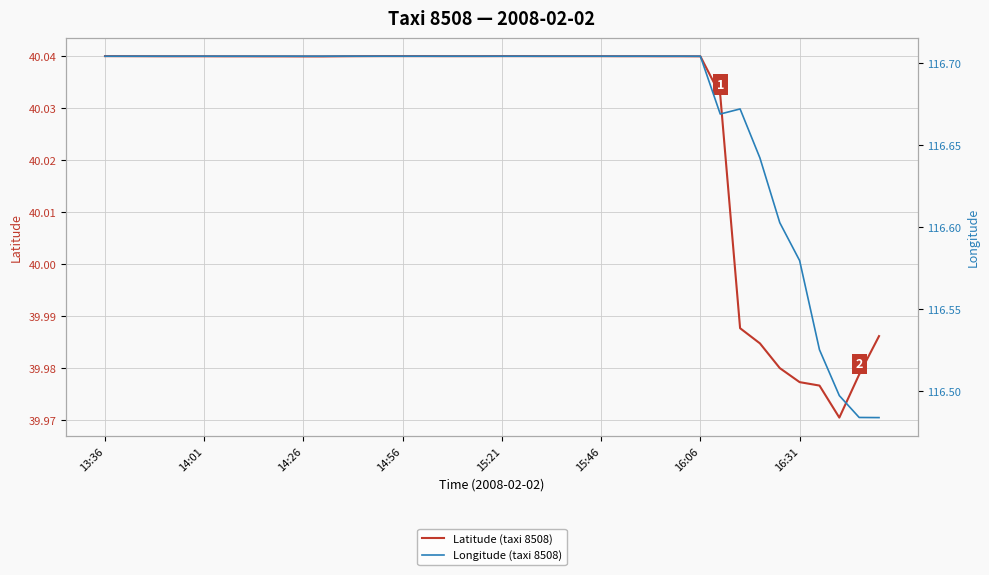

What is the smallest value displayed?

40.0